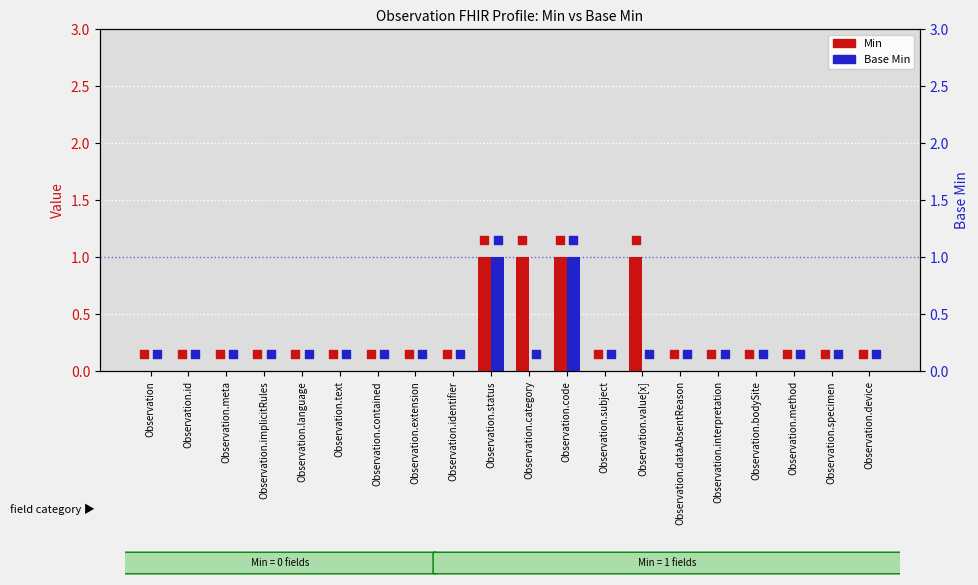

Which series contains the lowest Y value?

Min